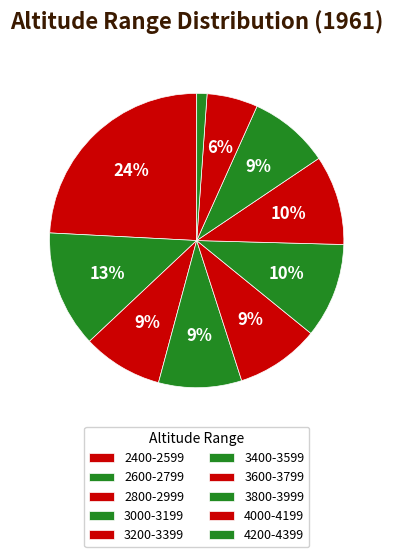

Rank the categories by value from lowest to highest.

4200-4399, 4000-4199, 2800-2999, 3800-3999, 3000-3199, 3200-3399, 3600-3799, 3400-3599, 2600-2799, 2400-2599